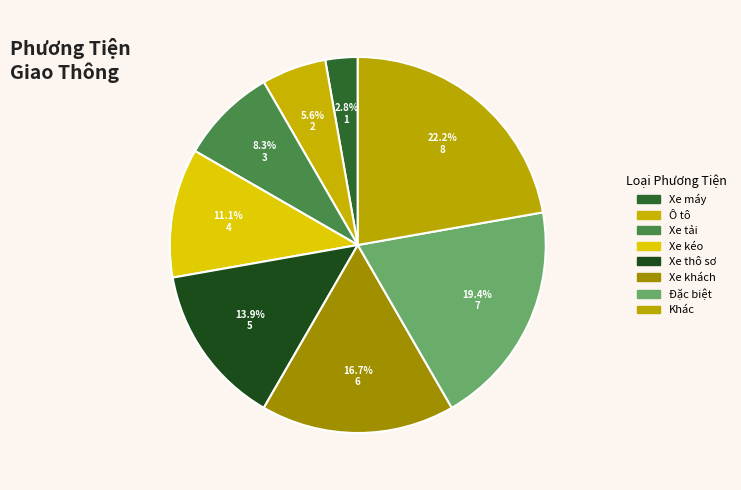

Does Xe khách account for over 50% of the chart?

No